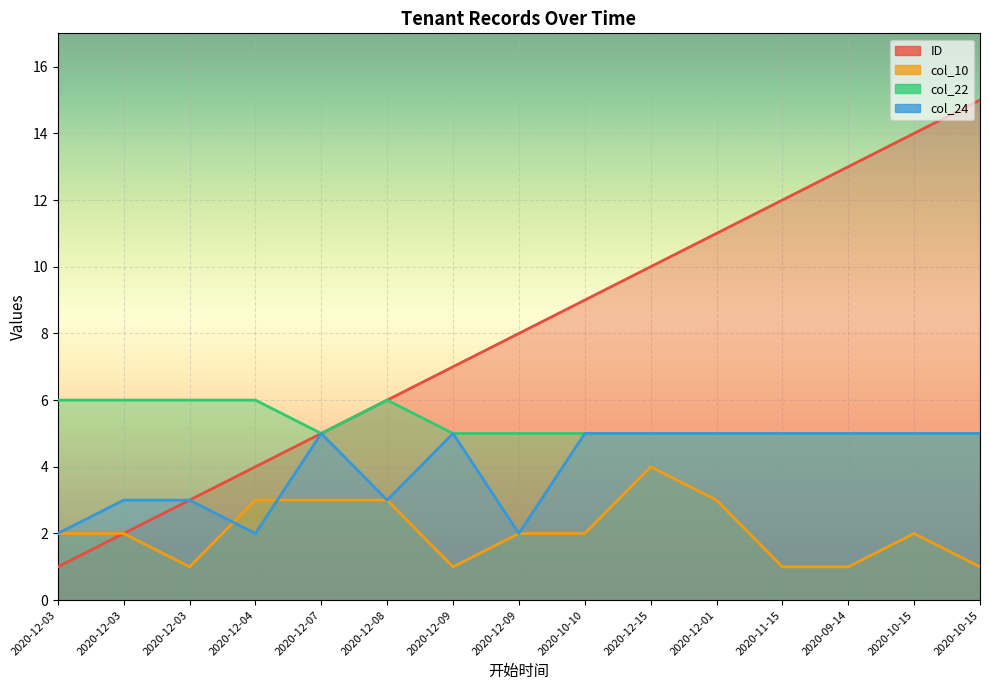

True or false: ID and col_24 cross at least once.

False